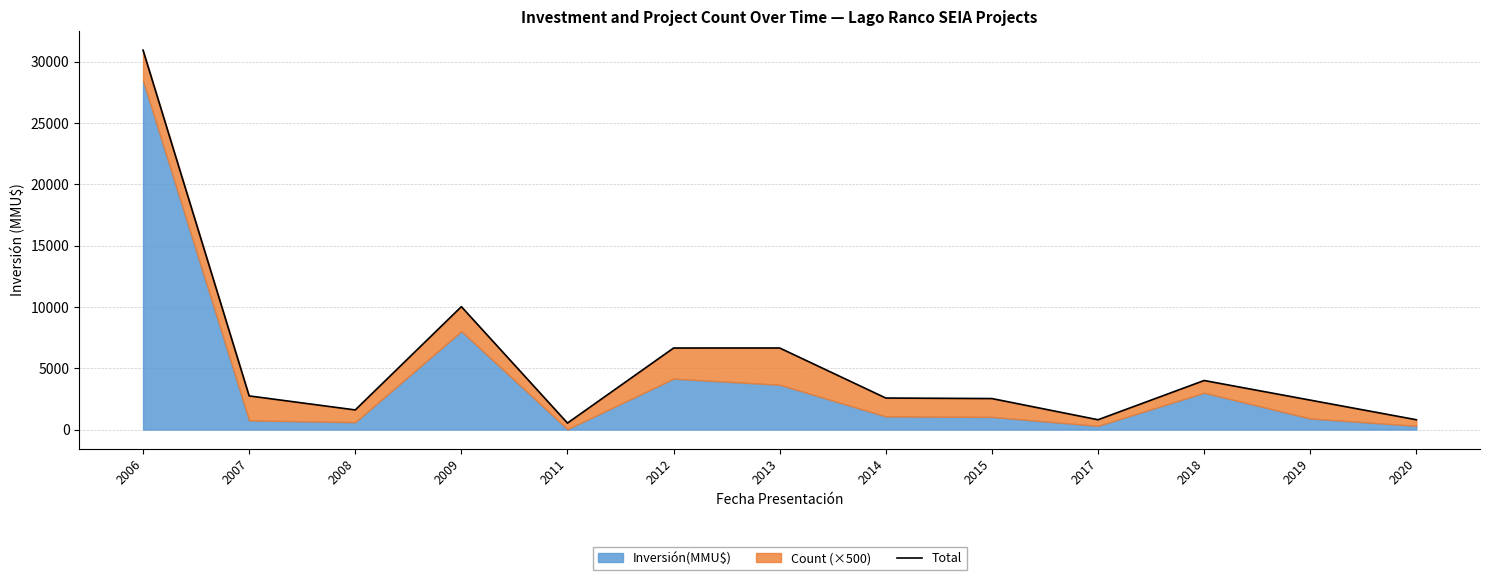

Which has a higher value, 2011 or 2006?

2006